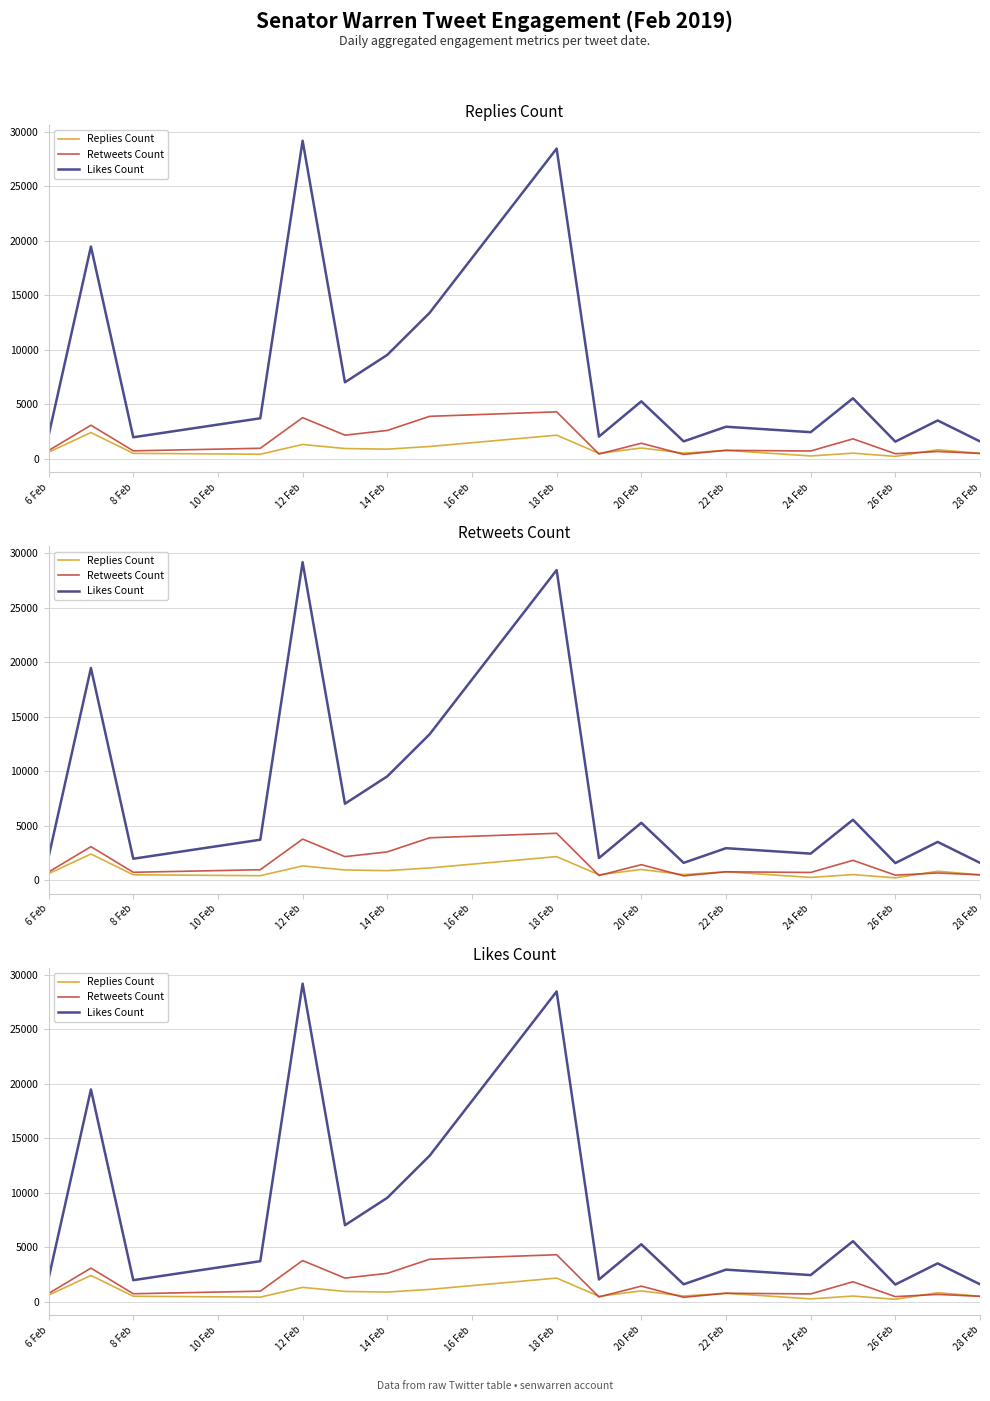

Rank the series by their maximum value, from highest to lowest.

Likes Count, Retweets Count, Replies Count